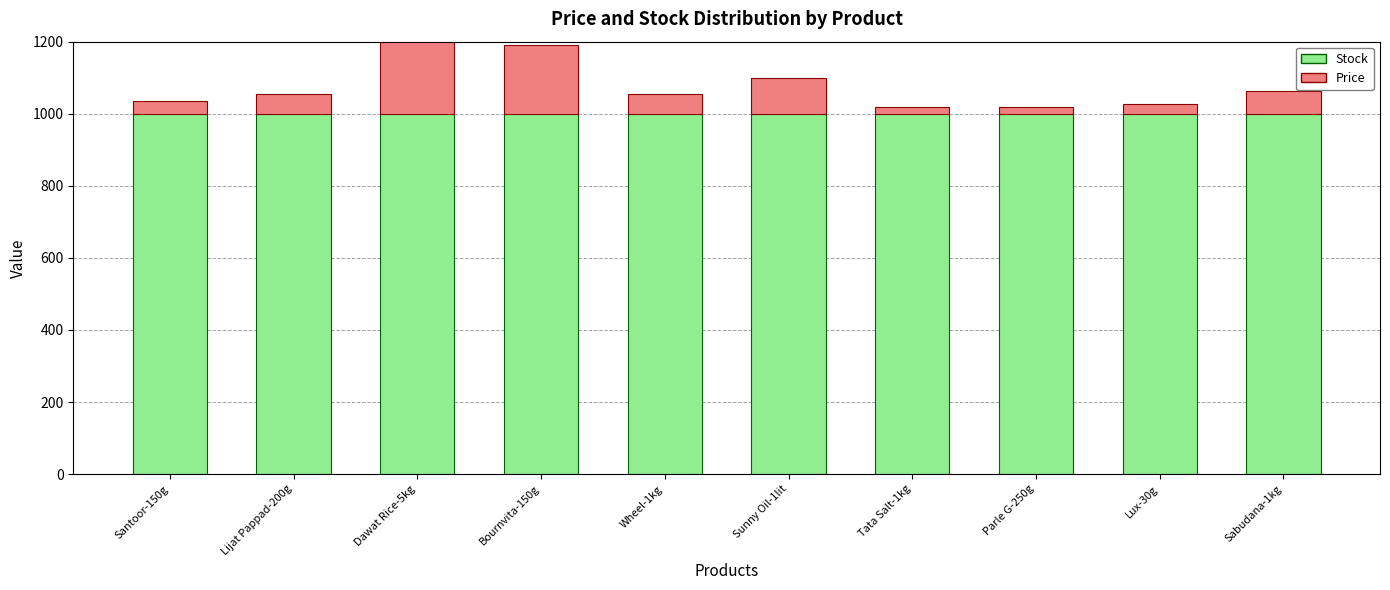

The Price series shows 9 at Parle G-250g. True or false?

False